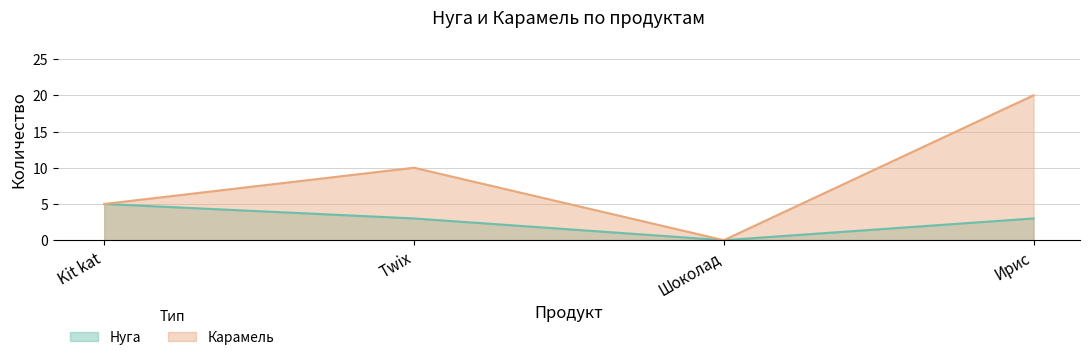

Rank the series at Ирис from lowest to highest value.

Нуга, Карамель